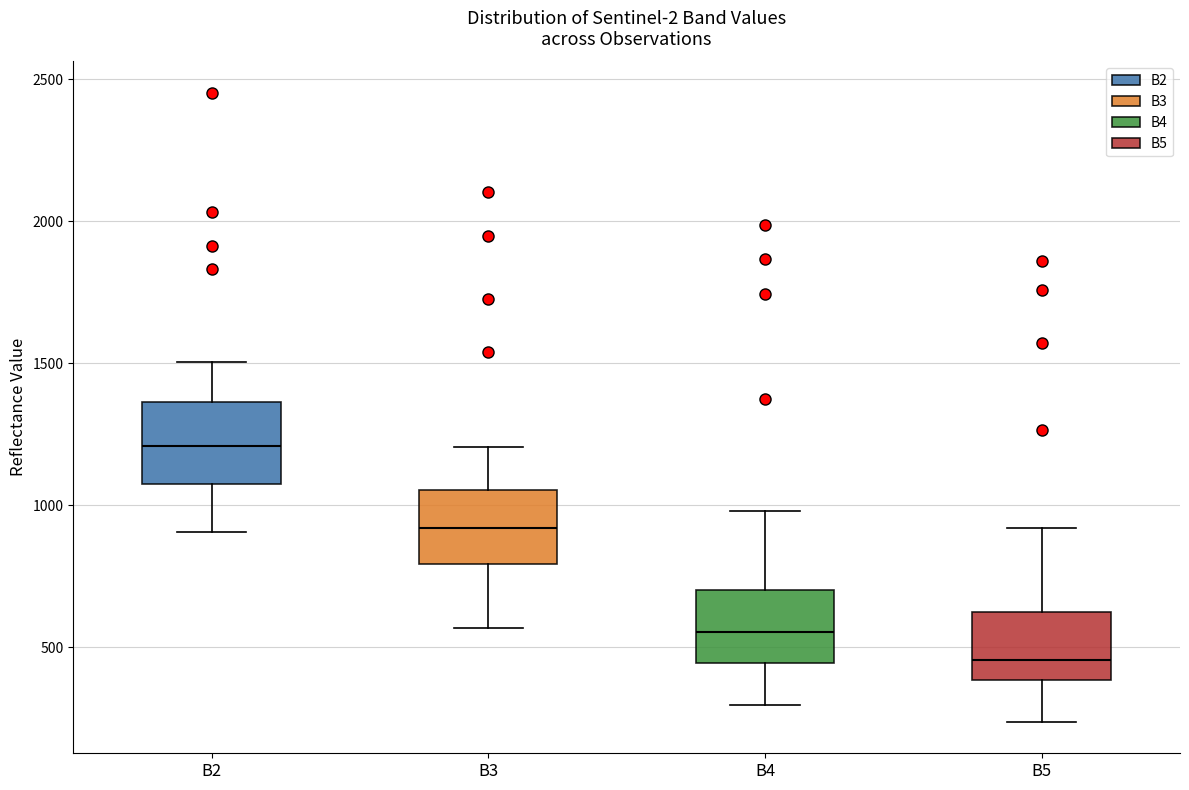

Which box's median line is the lowest?

B5